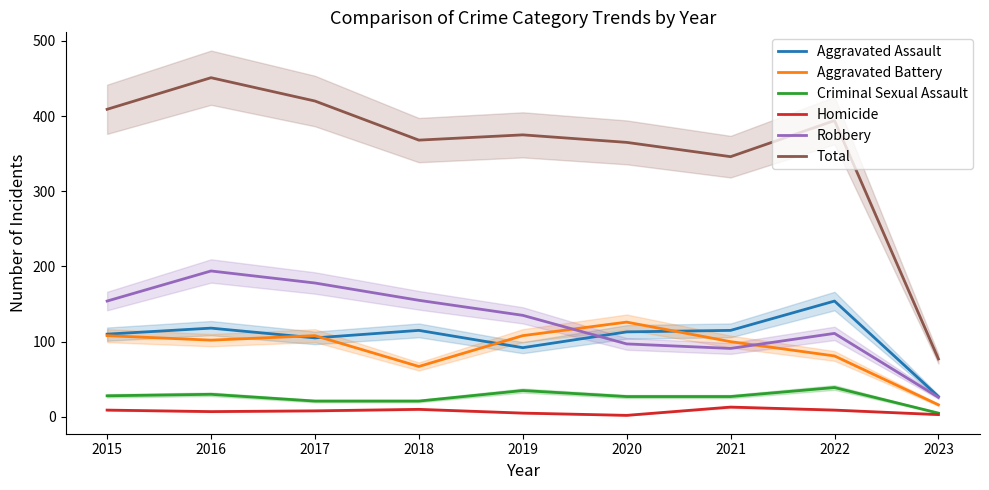

Between 2015 and 2018, which series saw the biggest shift?

Aggravated Battery